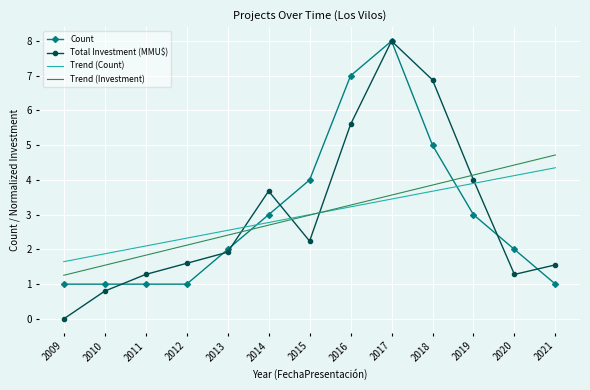

The value of Trend (Count) at 2017 is 3.5. True or false?

True